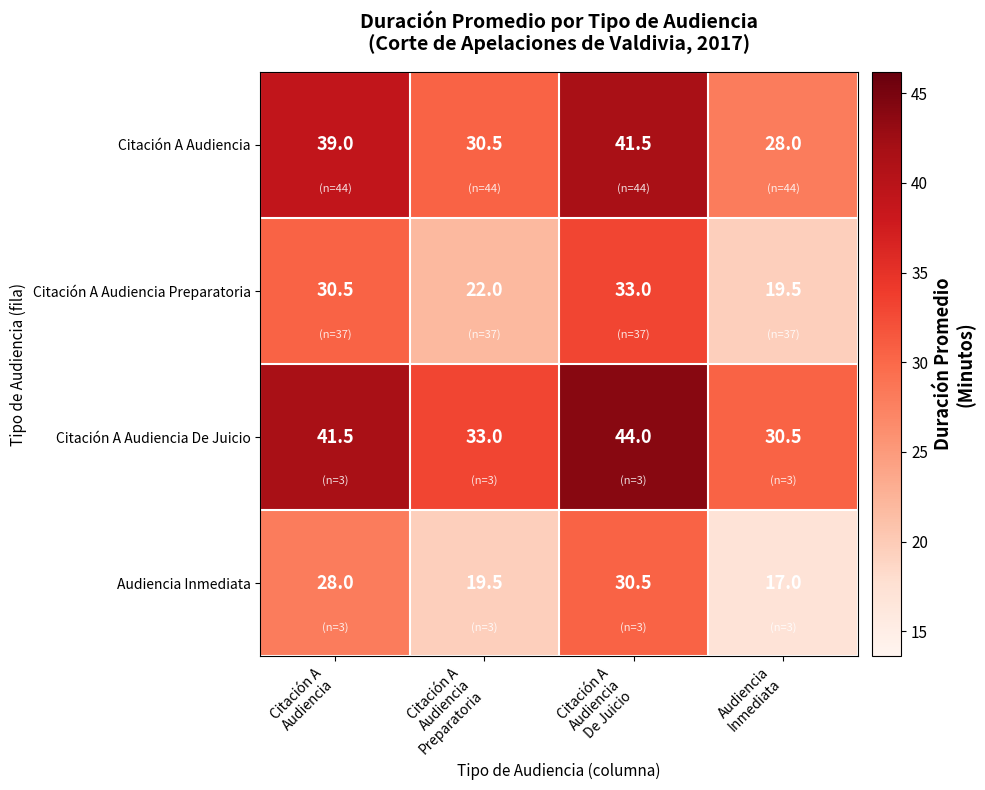

Rank the series by their average value, from lowest to highest.

Audiencia Inmediata, Citación A Audiencia Preparatoria, Citación A Audiencia, Citación A Audiencia De Juicio